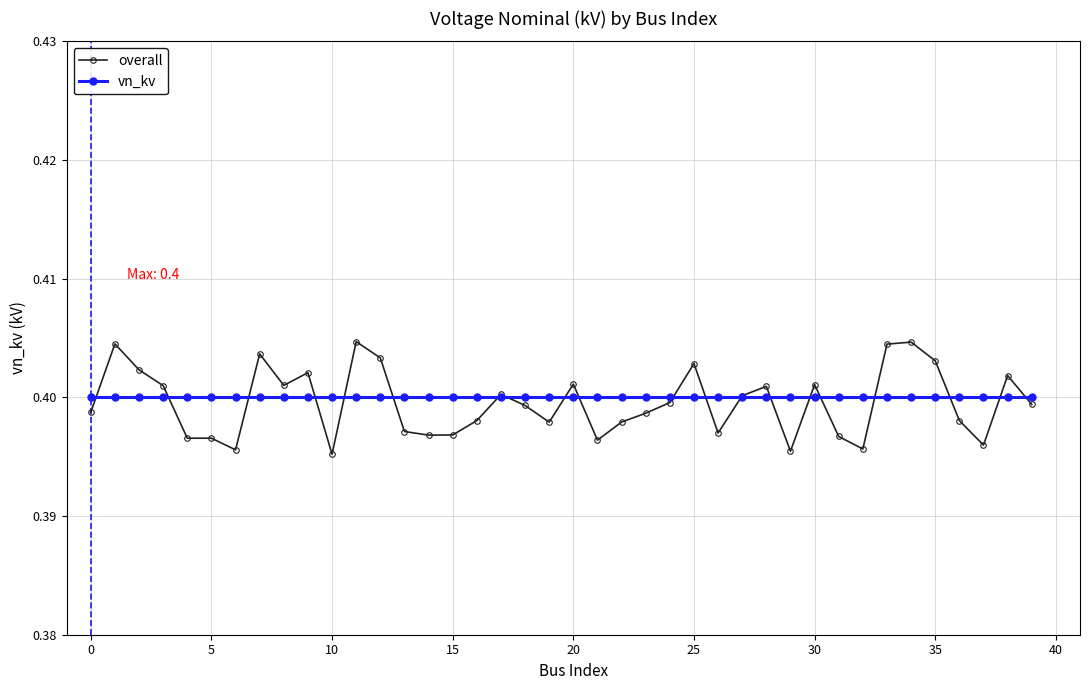

At how many categories does at least one series exceed 0?

40